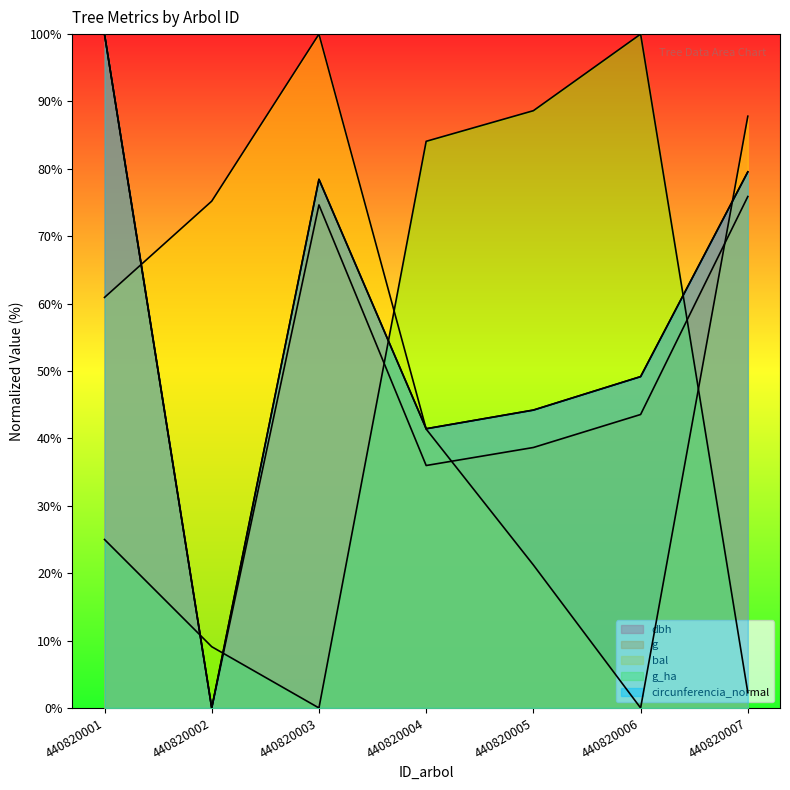

Between which two adjacent categories do dbh and bal first intersect?

440820001 and 440820002